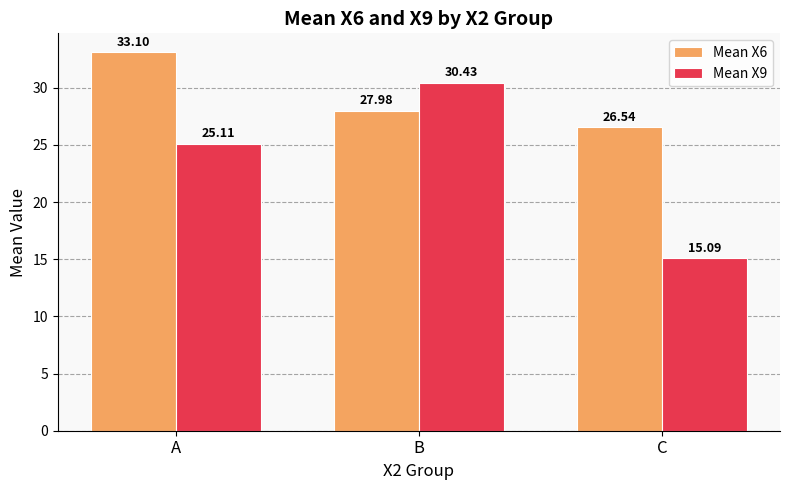

List the labels in order of Mean X6 value, smallest first.

C, B, A